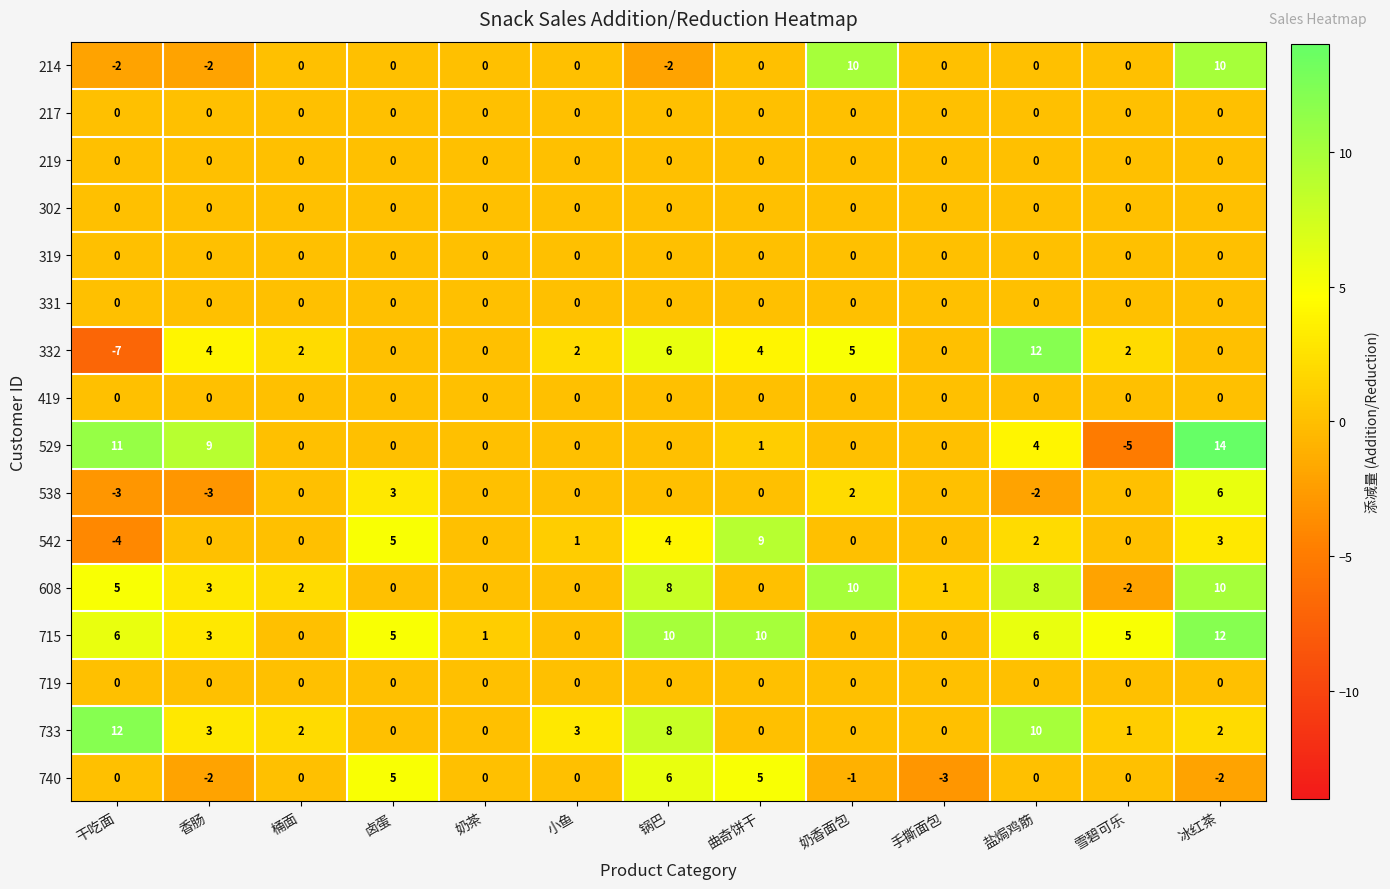

The 332 series shows 21 at 盐焗鸡筋. True or false?

False